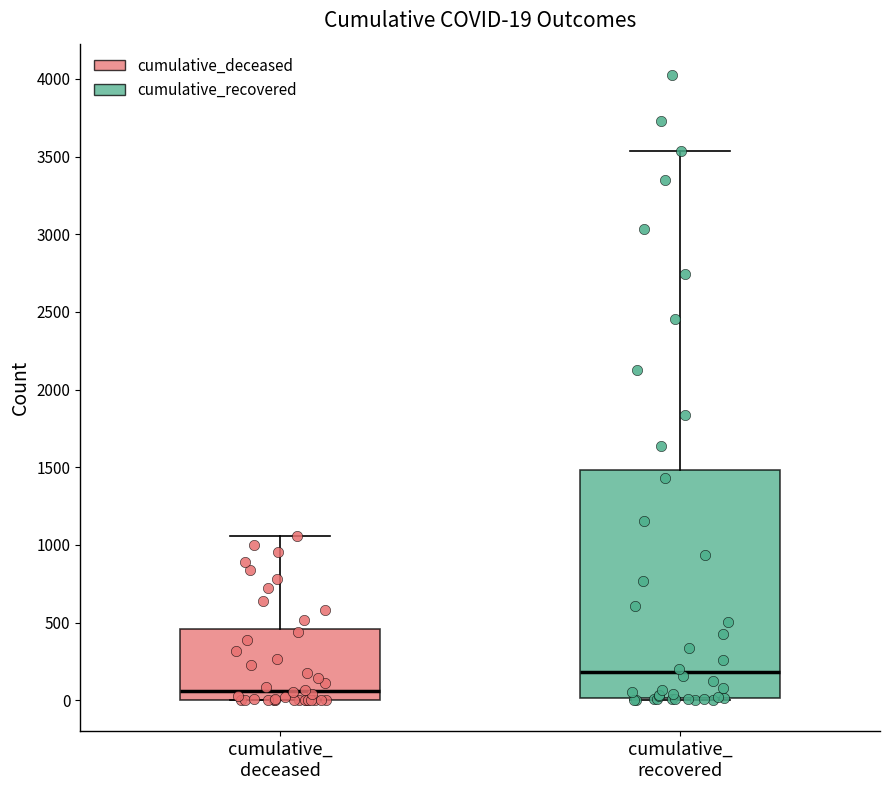

Which box is the tallest, from its lower edge to its upper edge?

cumulative_ recovered